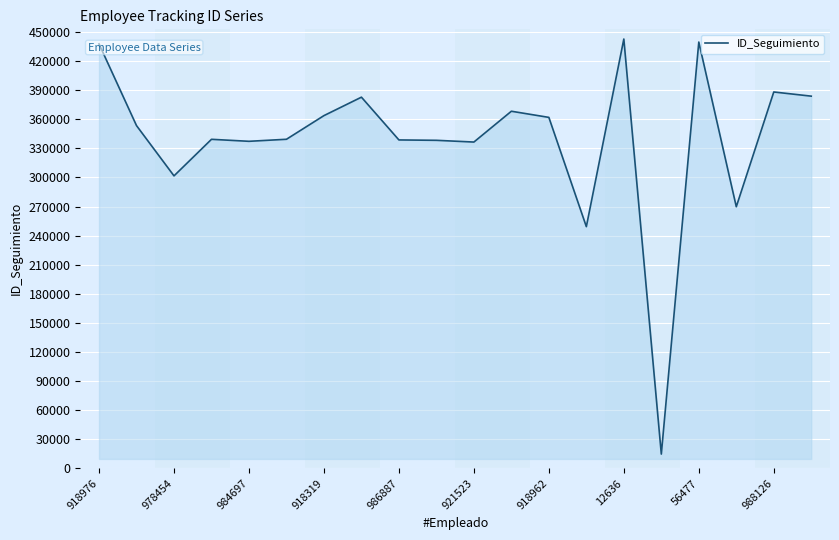

What is the minimum value shown in the chart?

14672